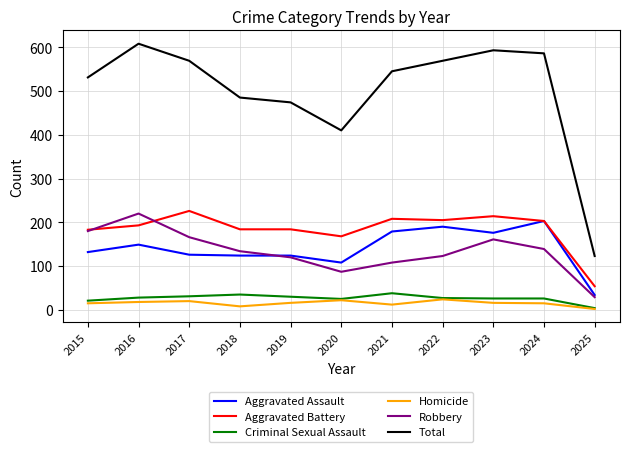

At which category does Aggravated Assault reach its first local peak?

2016